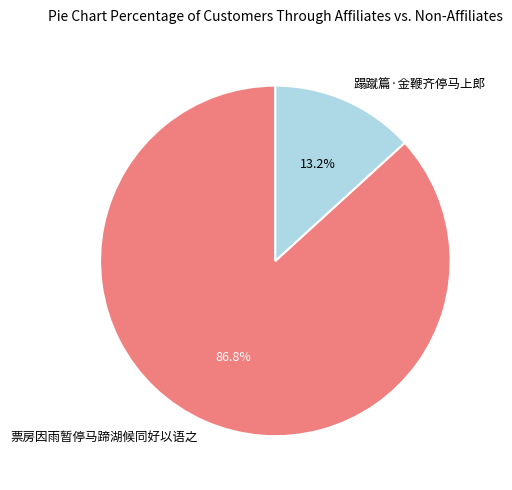

What is the largest slice in the pie chart?

票房因雨暂停马蹄湖候同好以语之